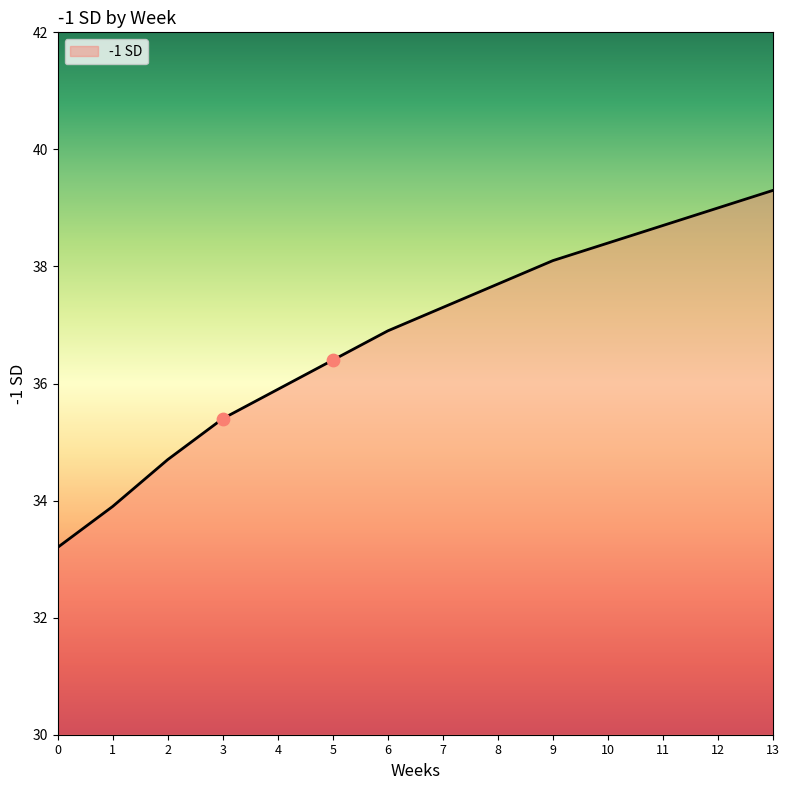

Which has a higher value, 12 or 7?

12